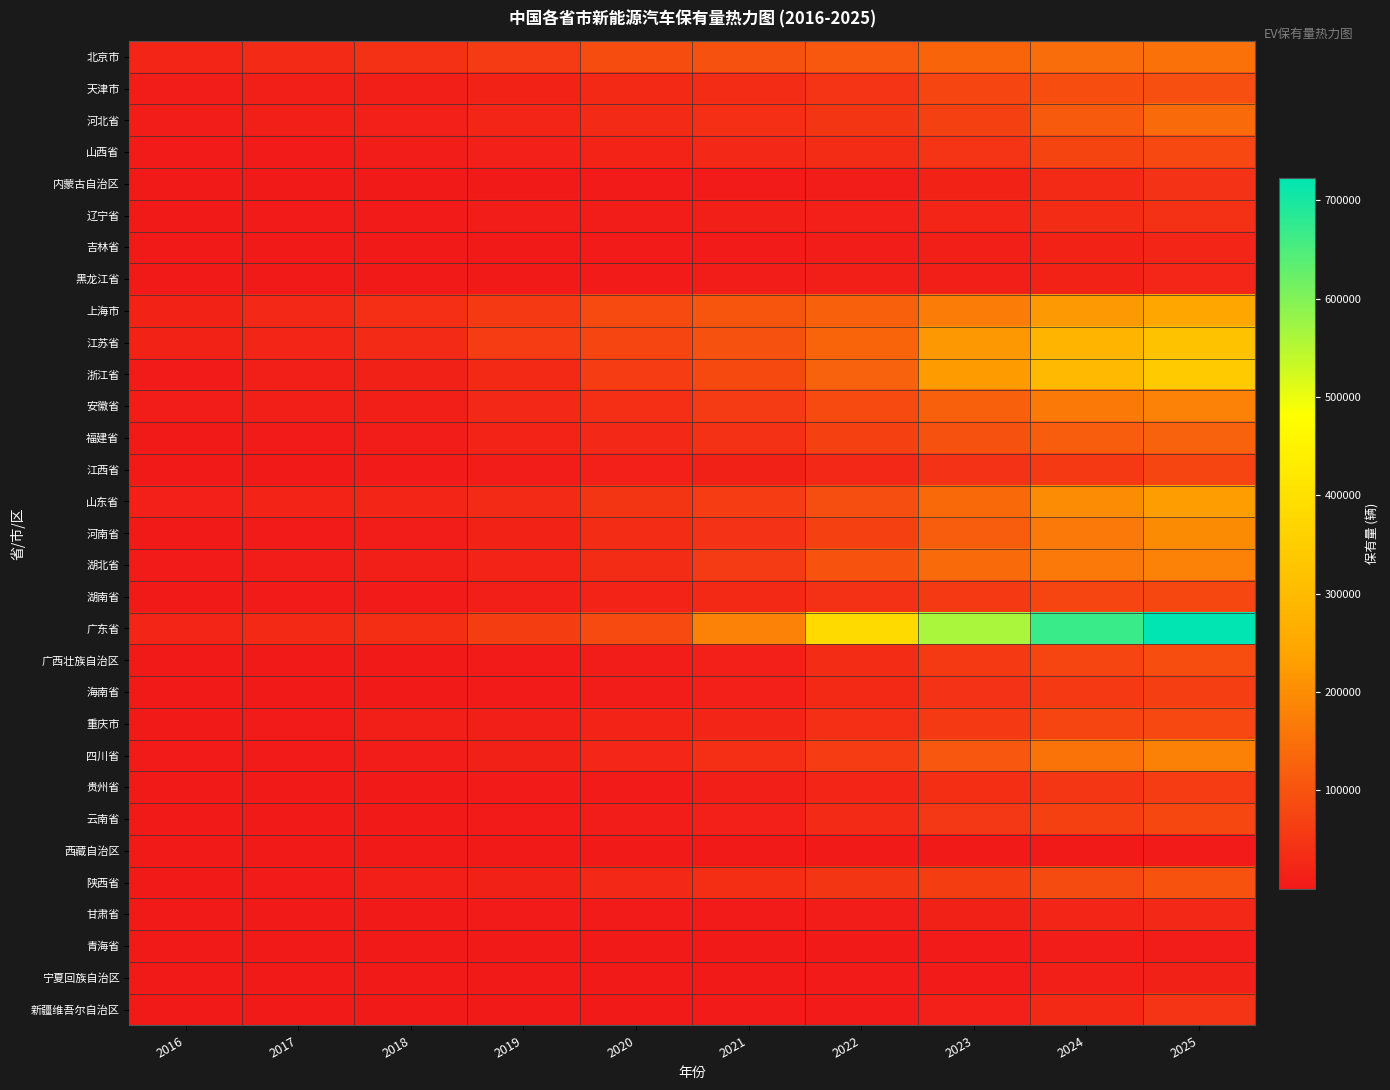

At how many categories does at least one series exceed 645854?

2